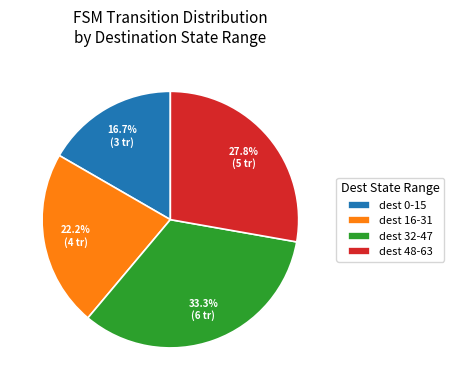

Which category has the biggest portion of the pie?

dest 32-47